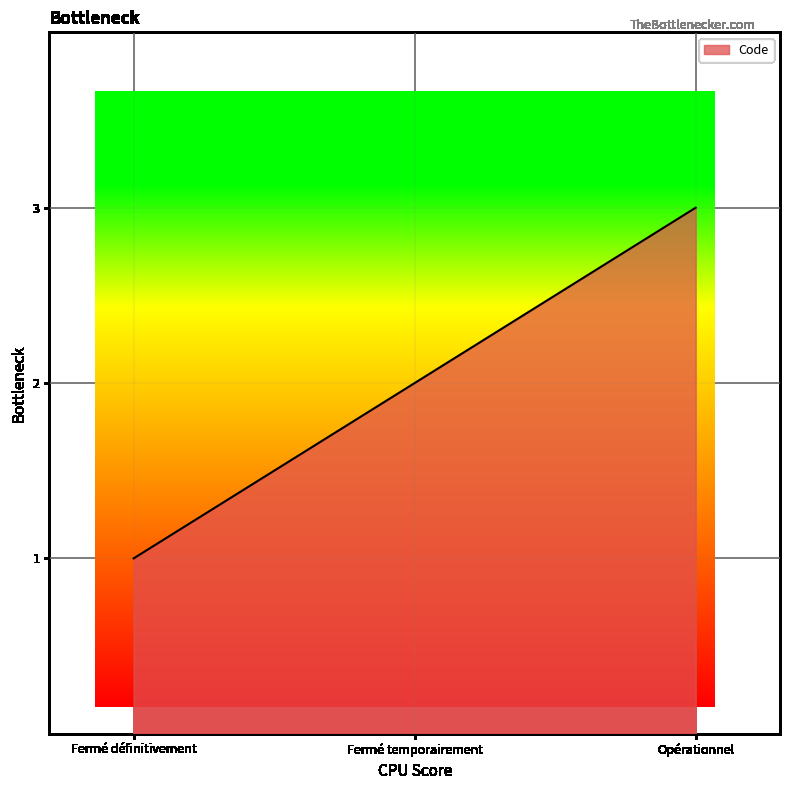

Reading left to right, transcribe all the data shown in this chart.

Fermé définitivement=1	Fermé temporairement=2	Opérationnel=3